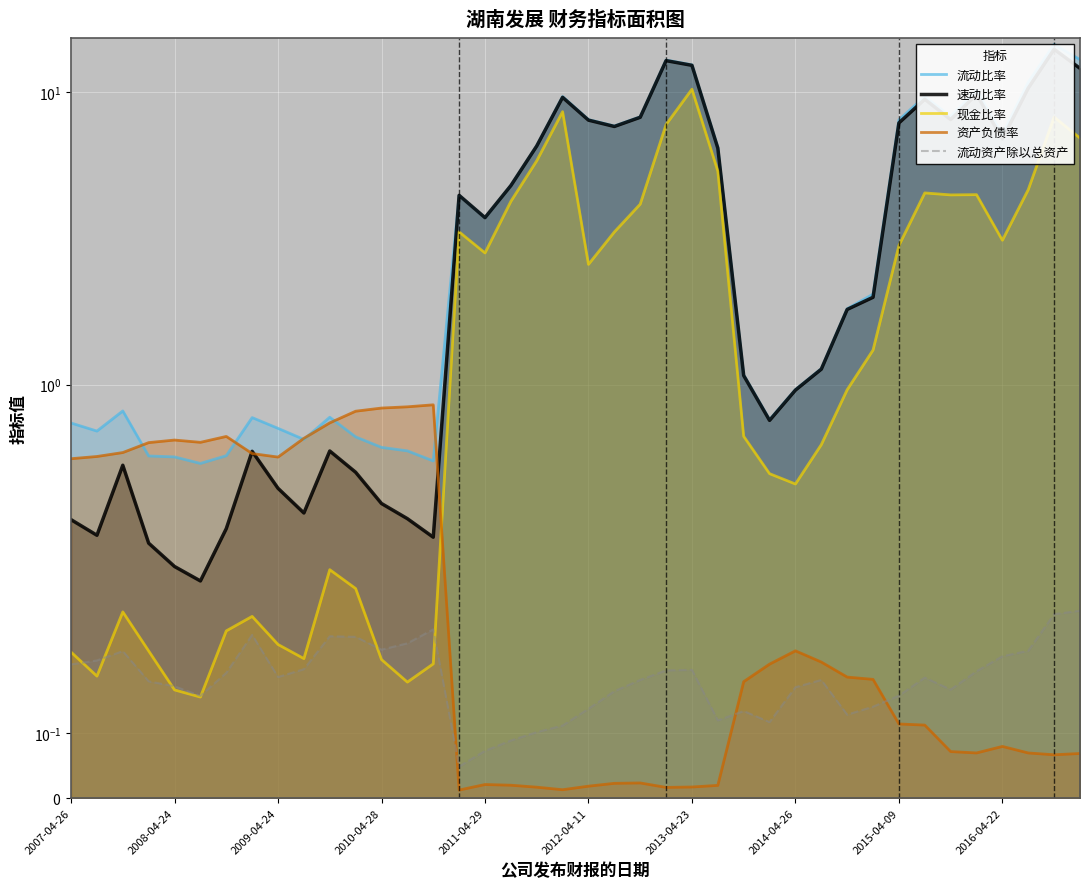

What is the difference between the highest and lowest values at 19?

9.6